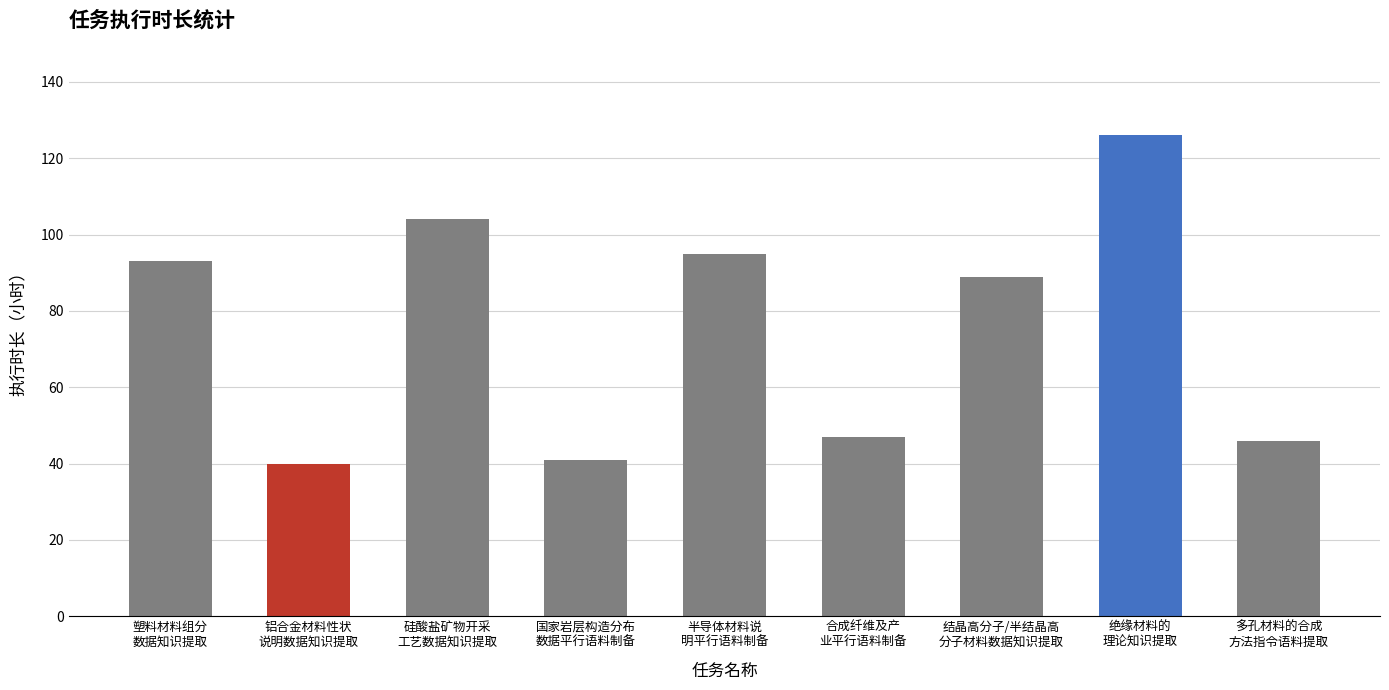

What is the greatest value displayed?

126